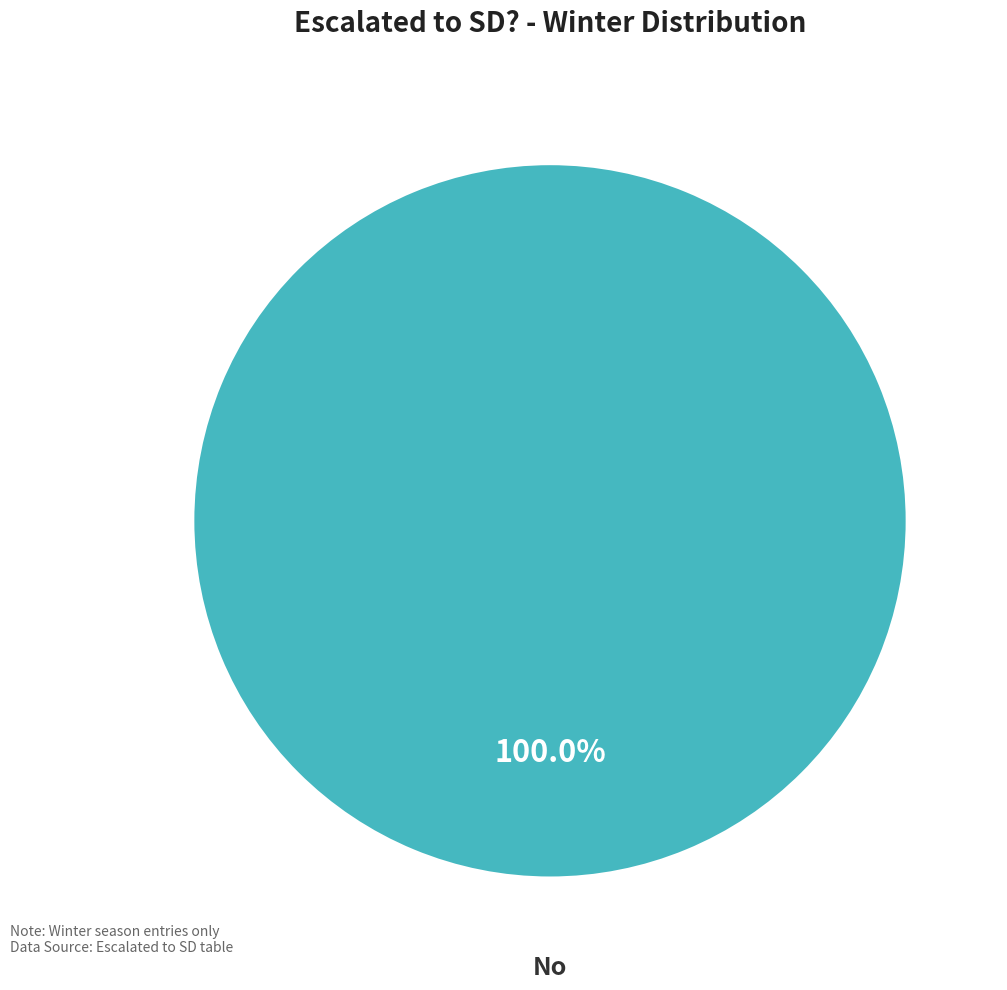

To the nearest percent, what portion does No represent?

100%